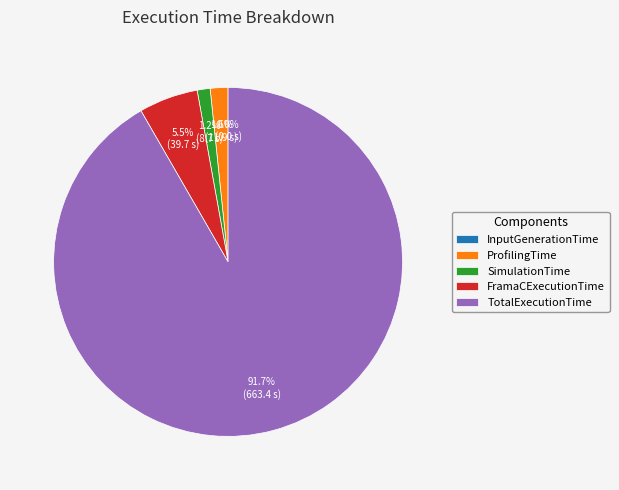

To the nearest percent, what is the difference between the SimulationTime and TotalExecutionTime slice percentages?

90%